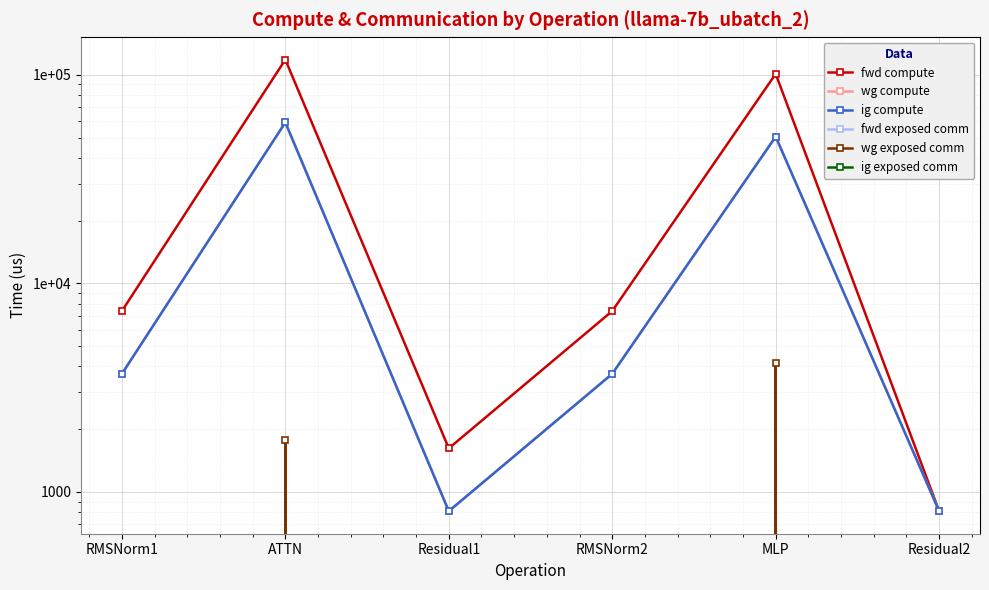

Which label corresponds to the largest value in the chart?

ATTN